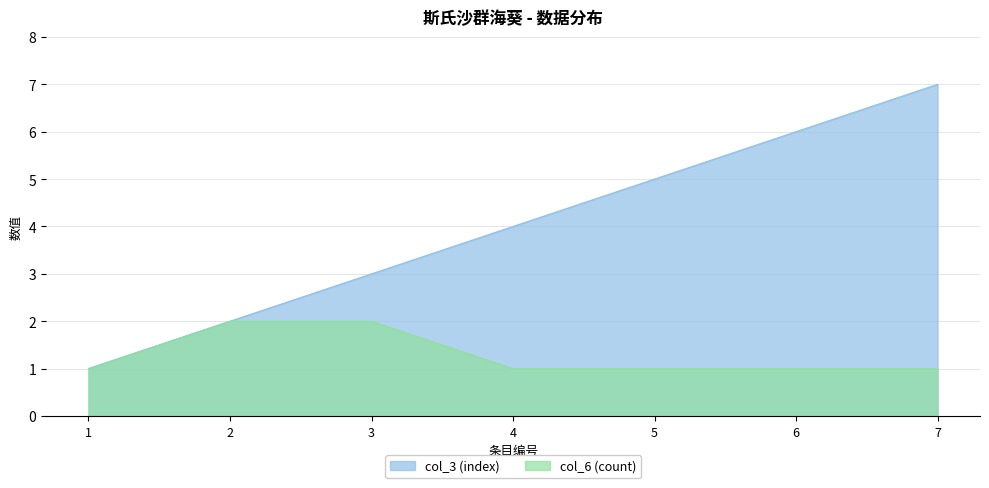

Reading left to right, list all the values displayed in this chart.

col_3 (index): 1=1	2=2	3=3	4=4	5=5	6=6	7=7
col_6 (count): 1=1	2=2	3=2	4=1	5=1	6=1	7=1